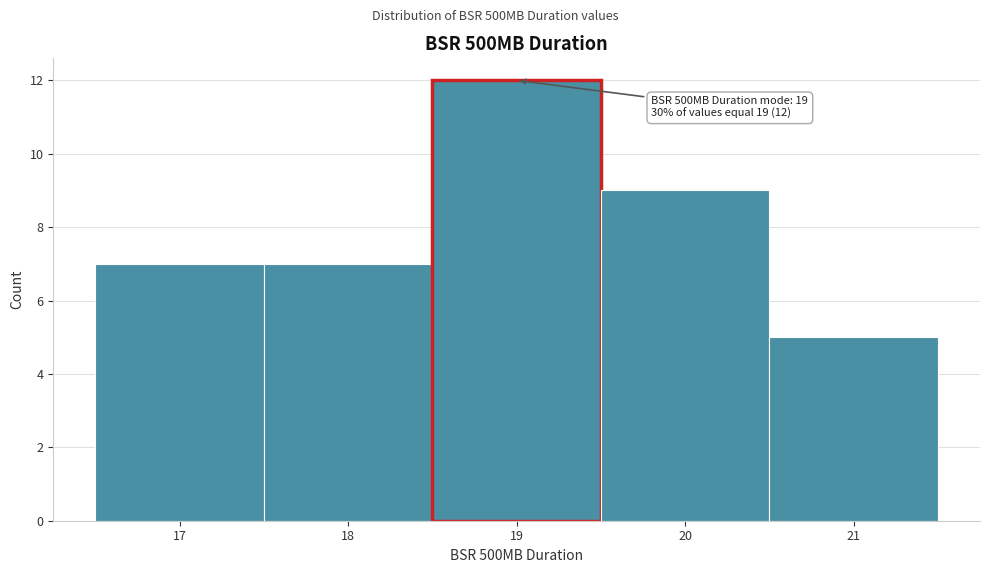

Over which range of the x-axis is the bar tallest?

18.5 to 19.5